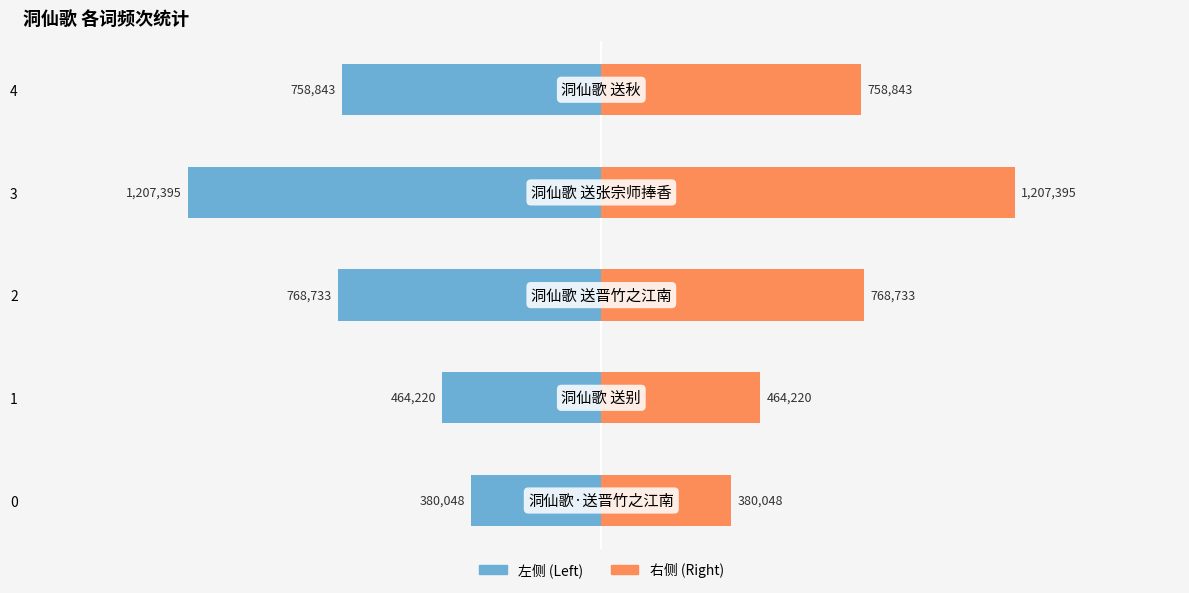

How many groups of bars are there?

5